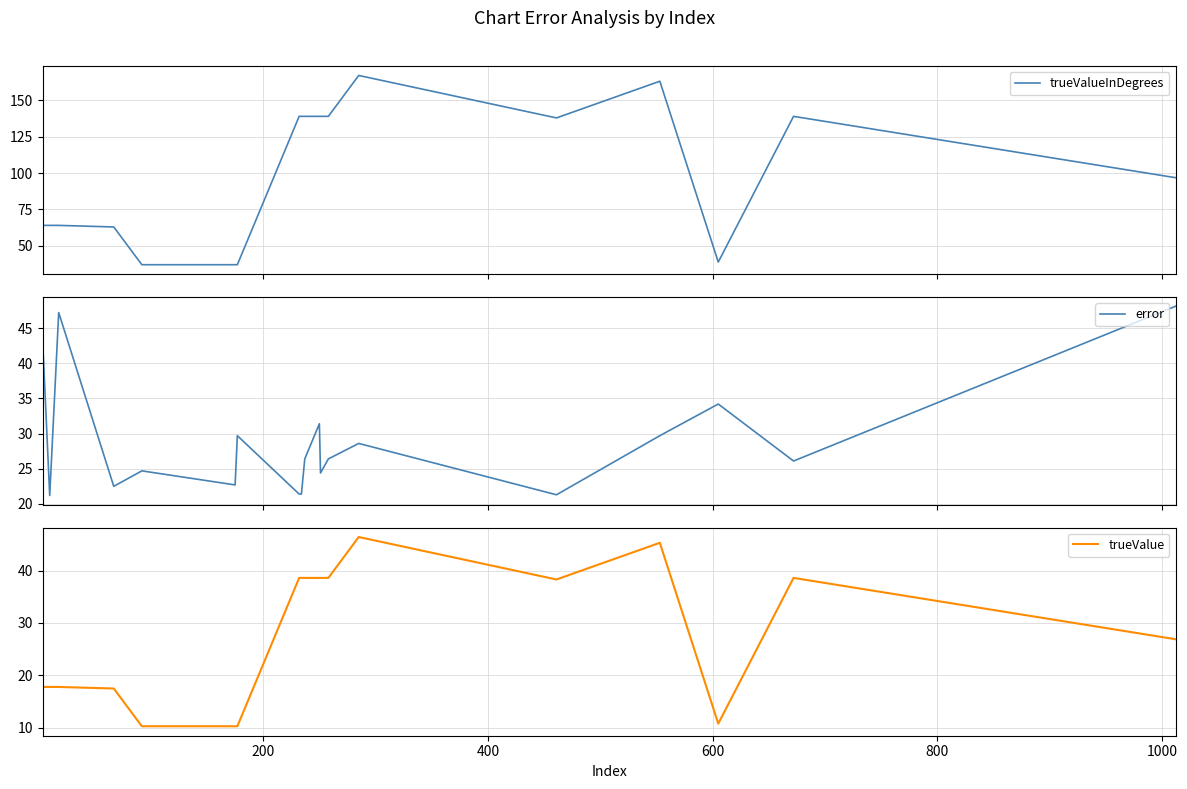

Reading right to left, what are all the values shown in this chart?

trueValueInDegrees: 96.8	139.0	38.9	163.1	137.9	167.0	139.0	139.0	139.0	139.0	139.0	139.0	37.1	37.1	37.1	63.0	64.1	64.1	64.1
error: 48.1	26.1	34.2	29.7	21.3	28.6	26.4	24.4	31.4	26.4	21.4	21.4	29.7	22.7	24.7	22.5	47.2	21.2	42.2
trueValue: 26.9	38.6	10.8	45.3	38.3	46.4	38.6	38.6	38.6	38.6	38.6	38.6	10.3	10.3	10.3	17.5	17.8	17.8	17.8